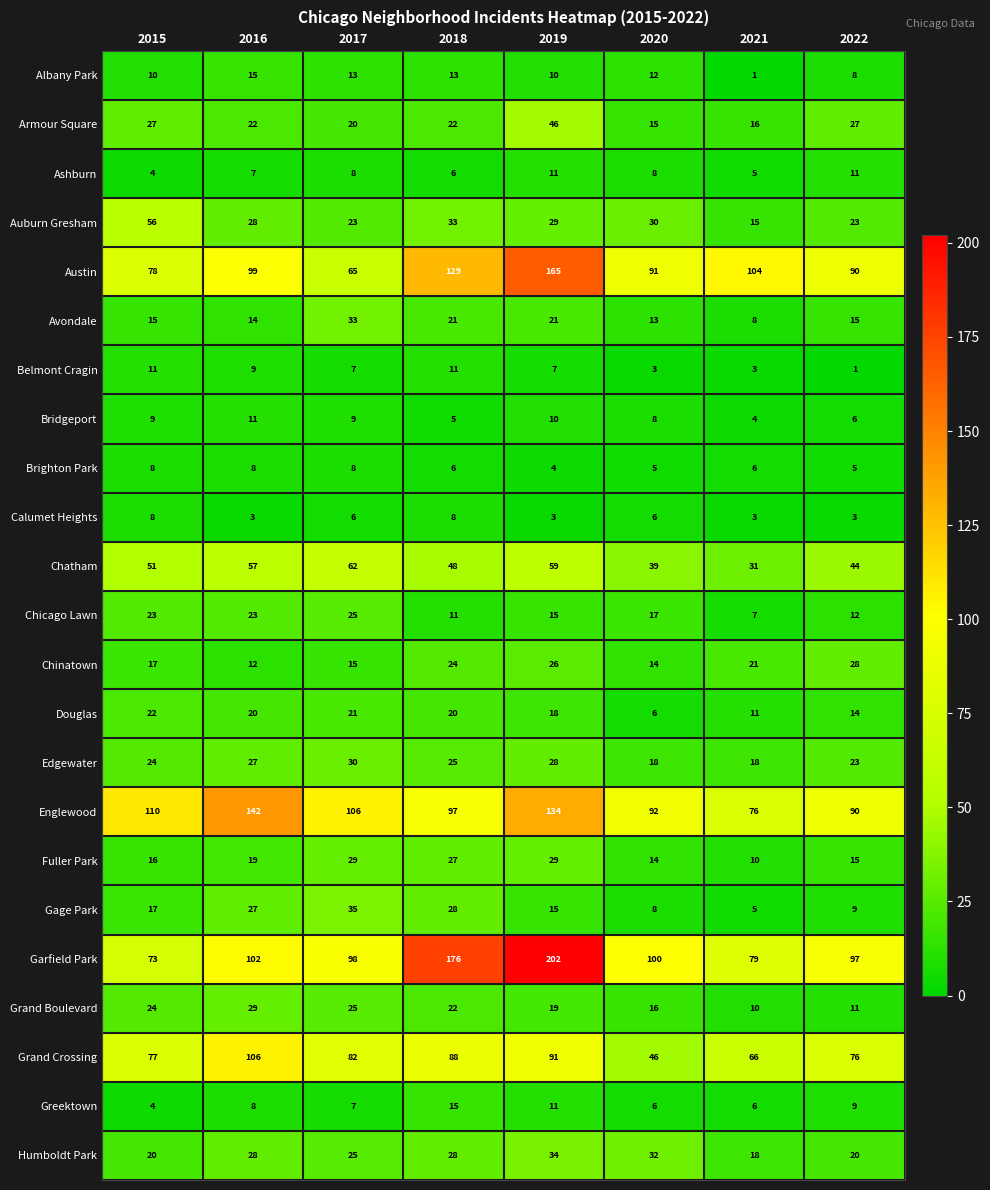

Which series changed the most between 2019 and 2022?

Garfield Park